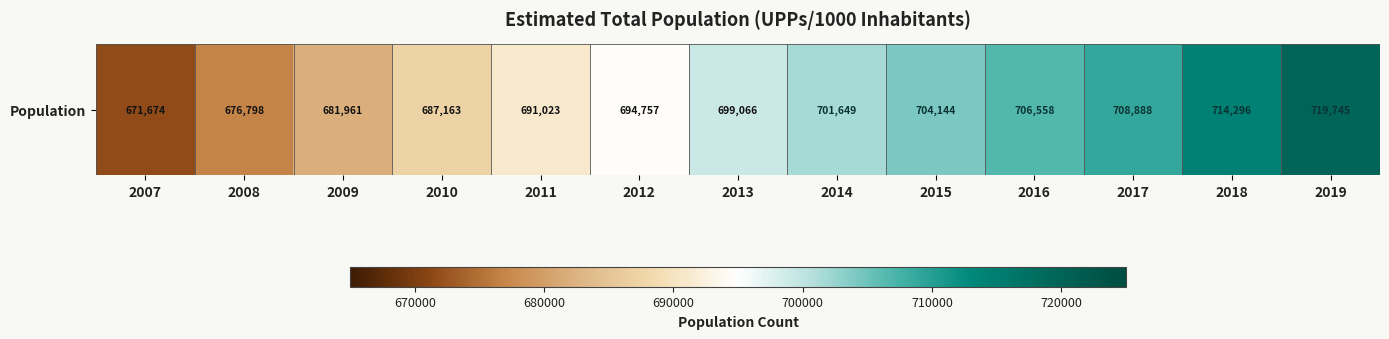

What is the difference between the values at 2016 and 2012?

11801